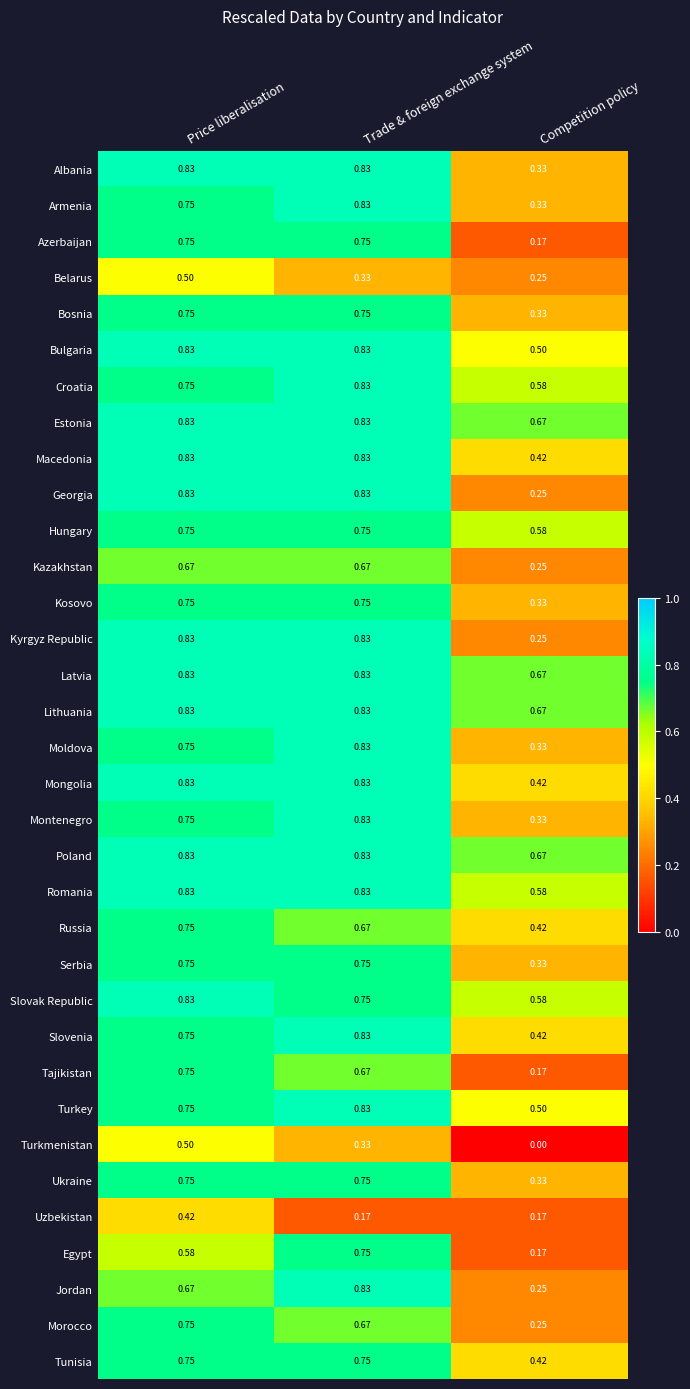

At which category is the sum across all series the highest?

Price liberalisation